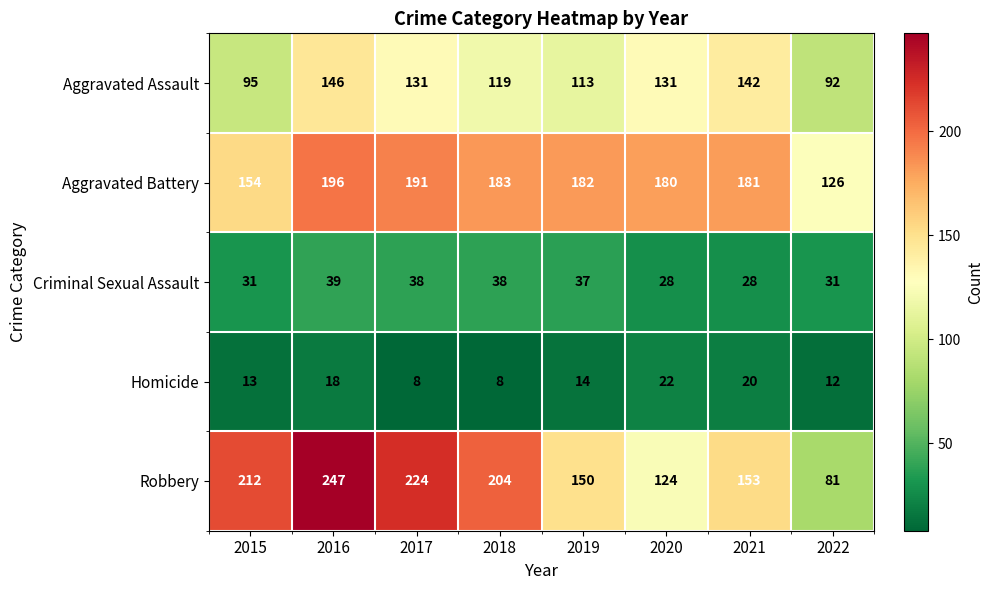

How many categories are shown in the chart?

8